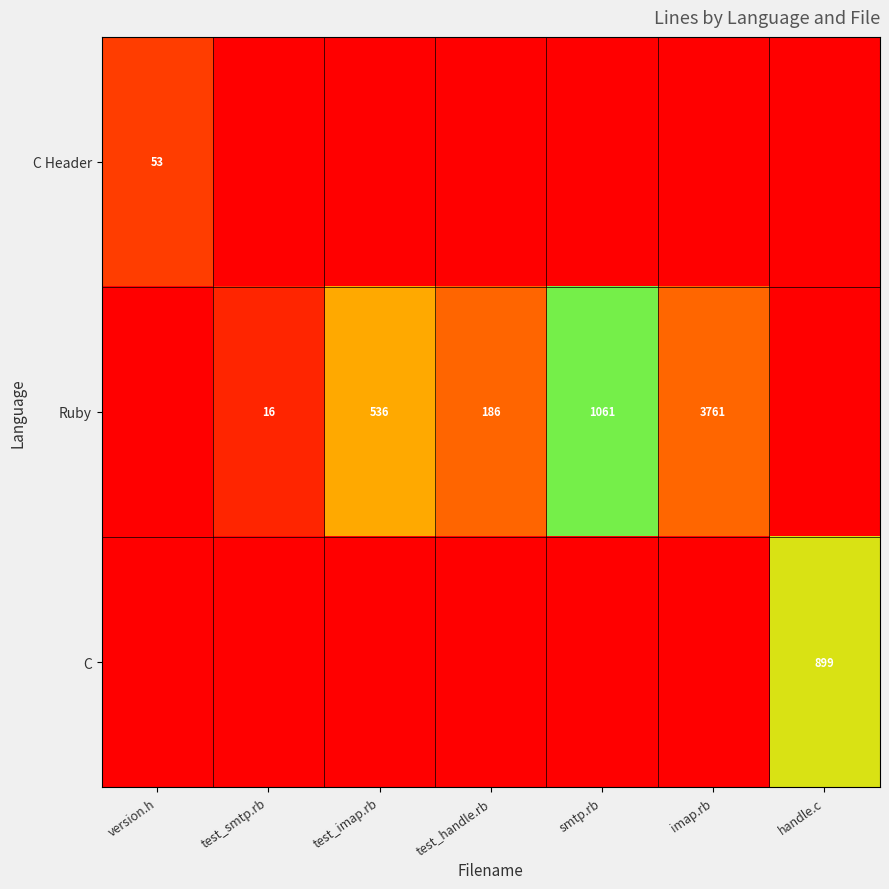

How many series are shown in this chart?

3